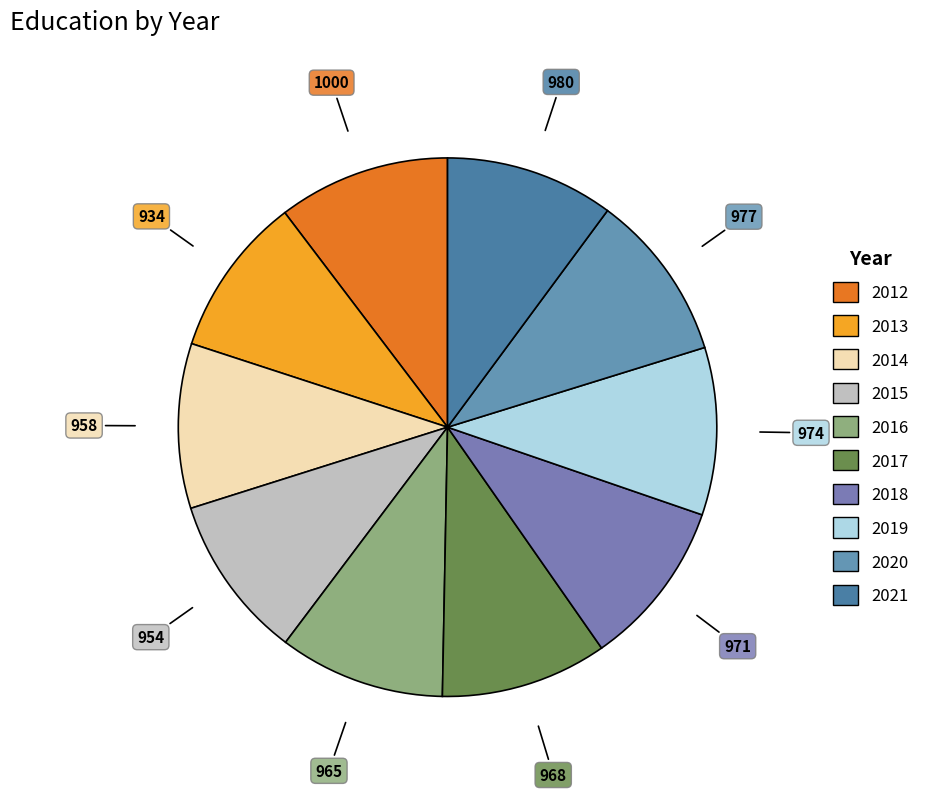

True or false: 2015 accounts for 1% of the total.

False